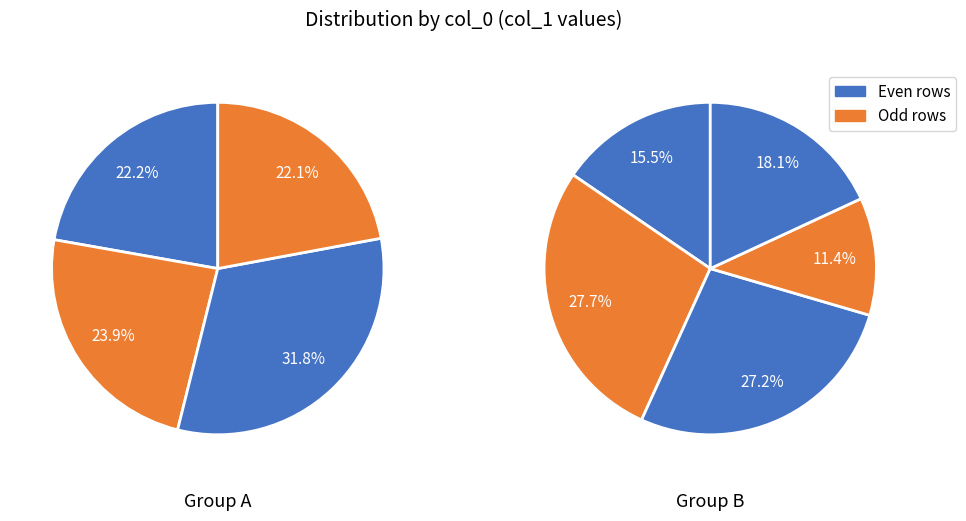

How many slices are in this pie chart?

9